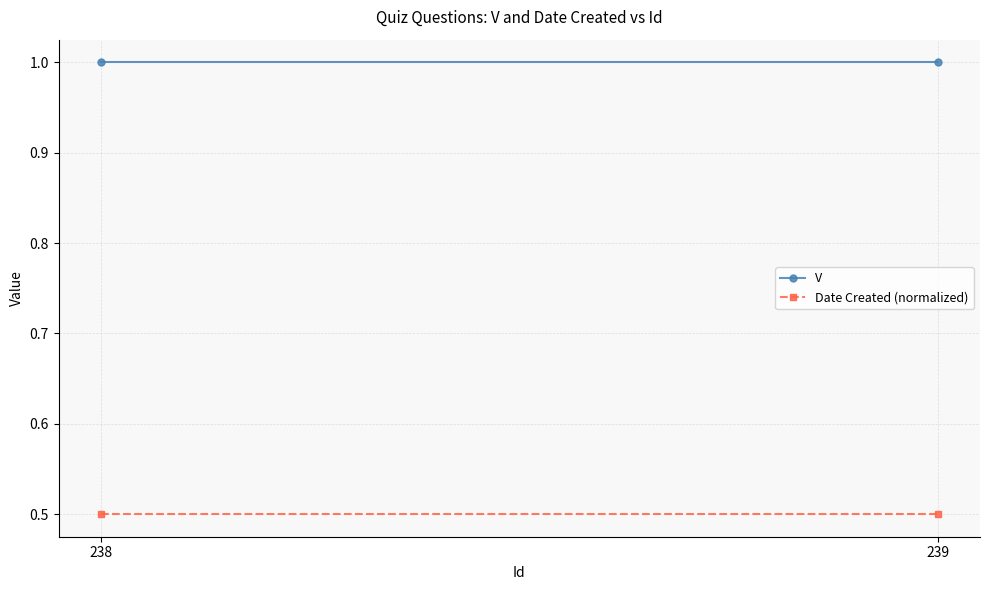

Reading left to right, list all the values displayed in this chart.

V: 1.0	1.0
Date Created (normalized): 0.5	0.5